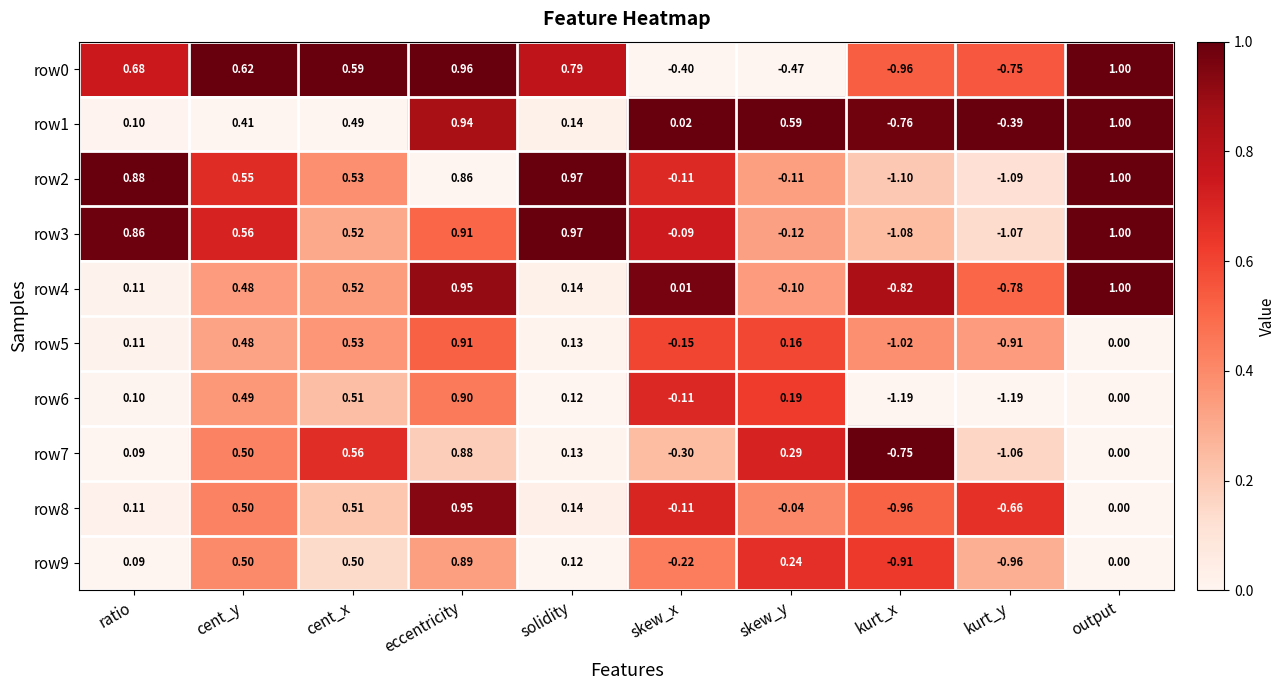

Rank the categories by row1 value from highest to lowest.

output, eccentricity, skew_y, cent_x, cent_y, solidity, ratio, skew_x, kurt_y, kurt_x